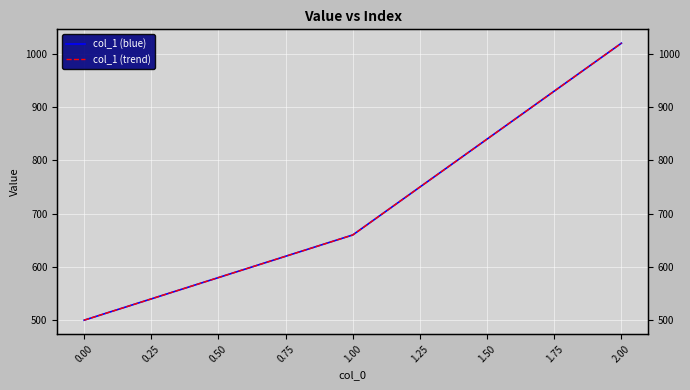

How many categories are shown in the chart?

3